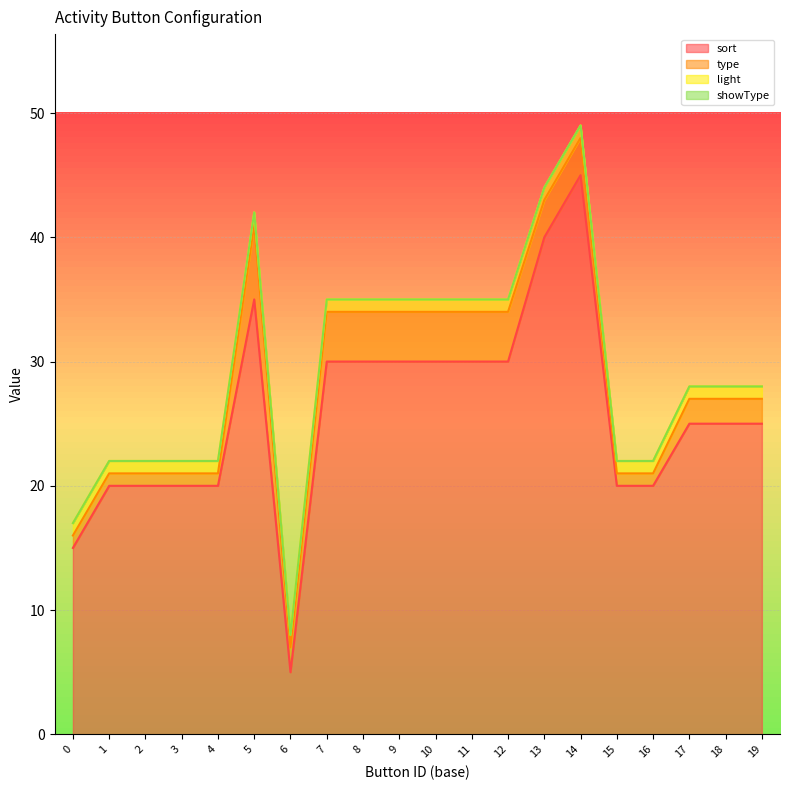

At how many categories does at least one series exceed 2?

20